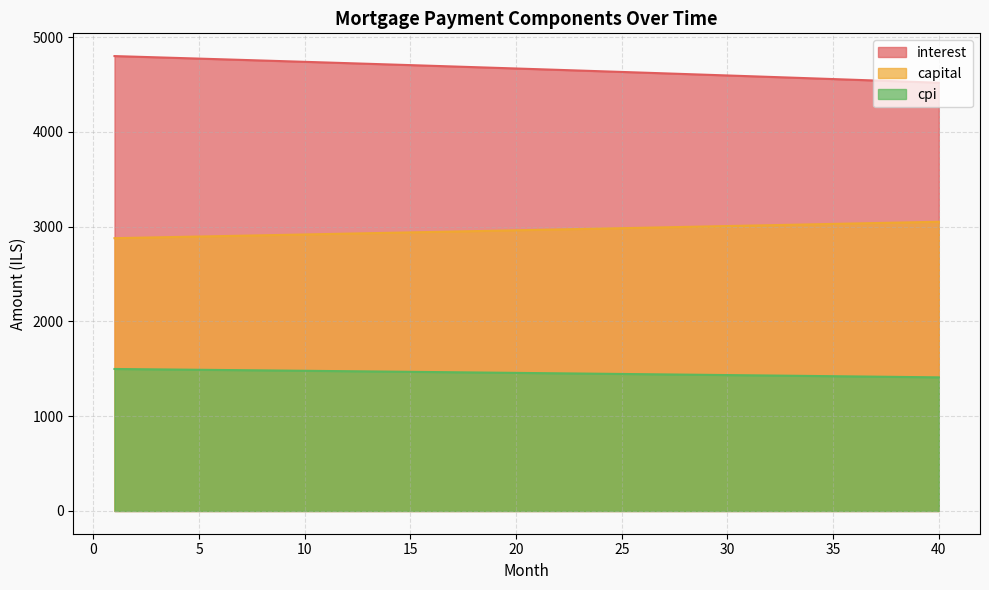

The cpi series shows 1476.7 at 11. True or false?

True